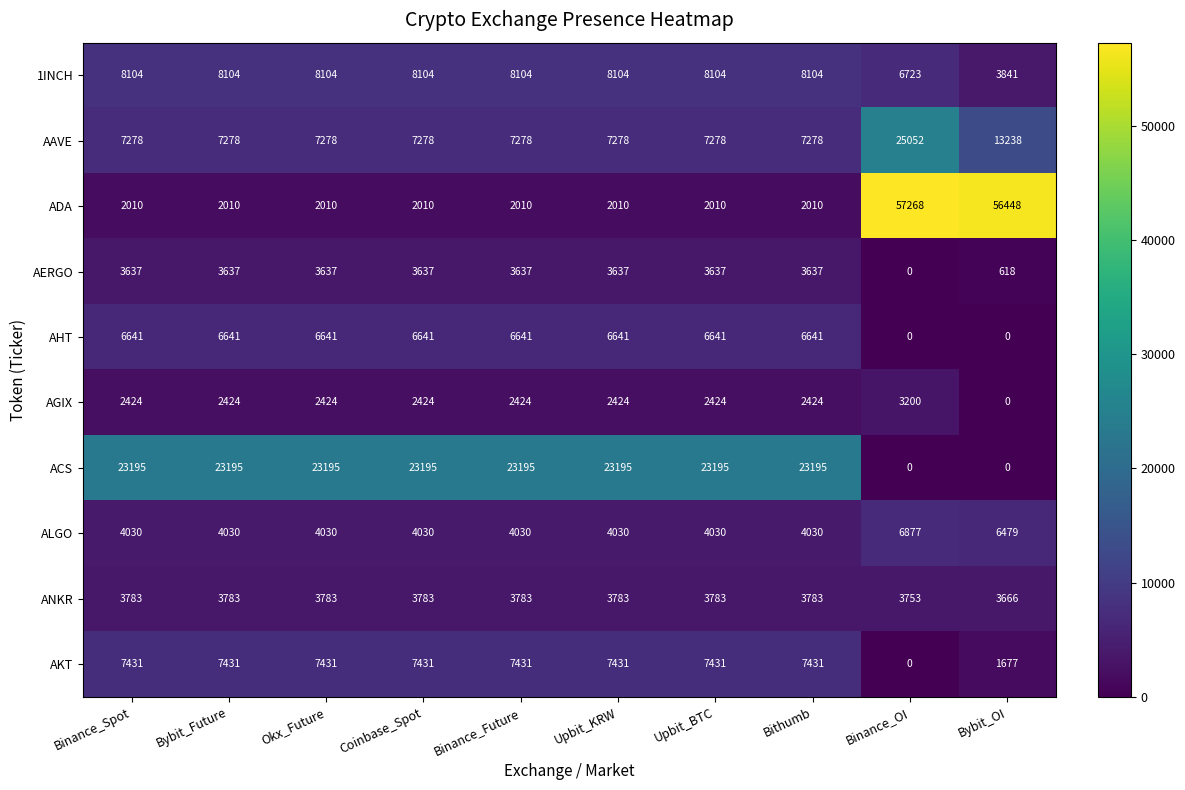

What is the difference between the second highest and second lowest values in the ADA series?

54438